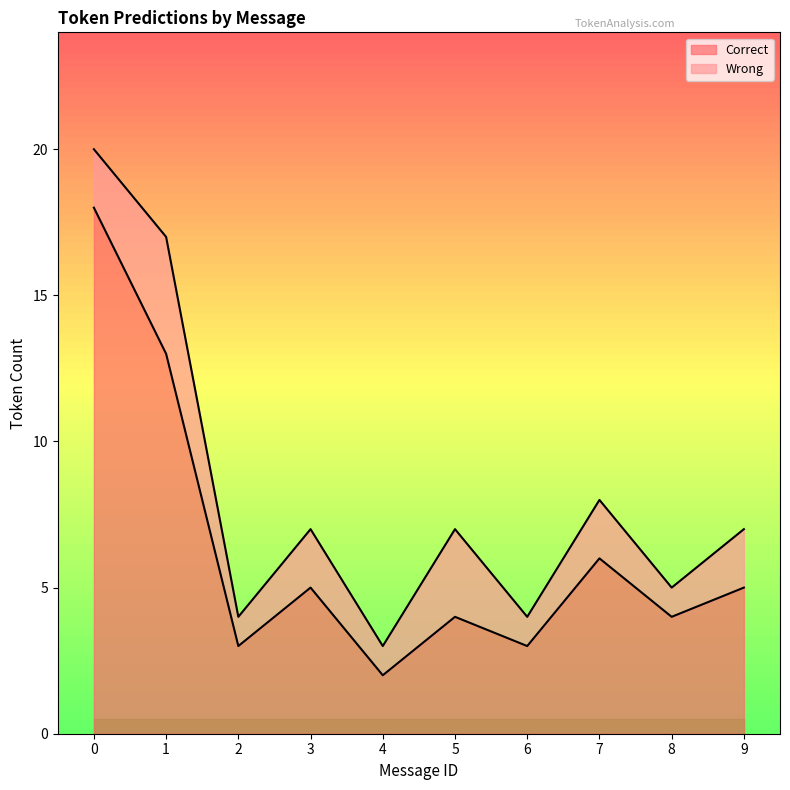

How many points are higher than both their immediate neighbors (excluding endpoints)?

3